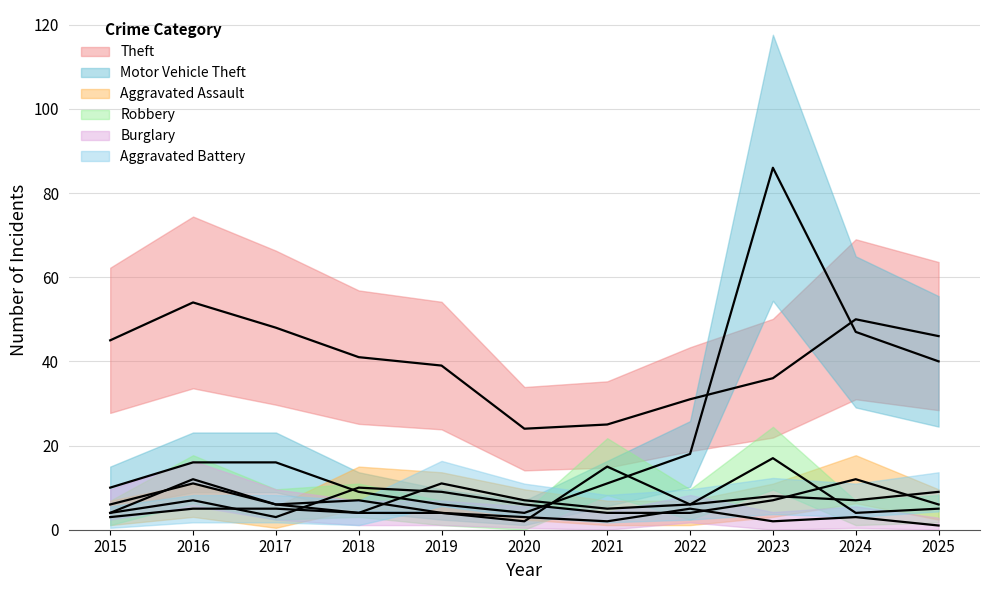

How many times do Robbery and Burglary cross each other?

2